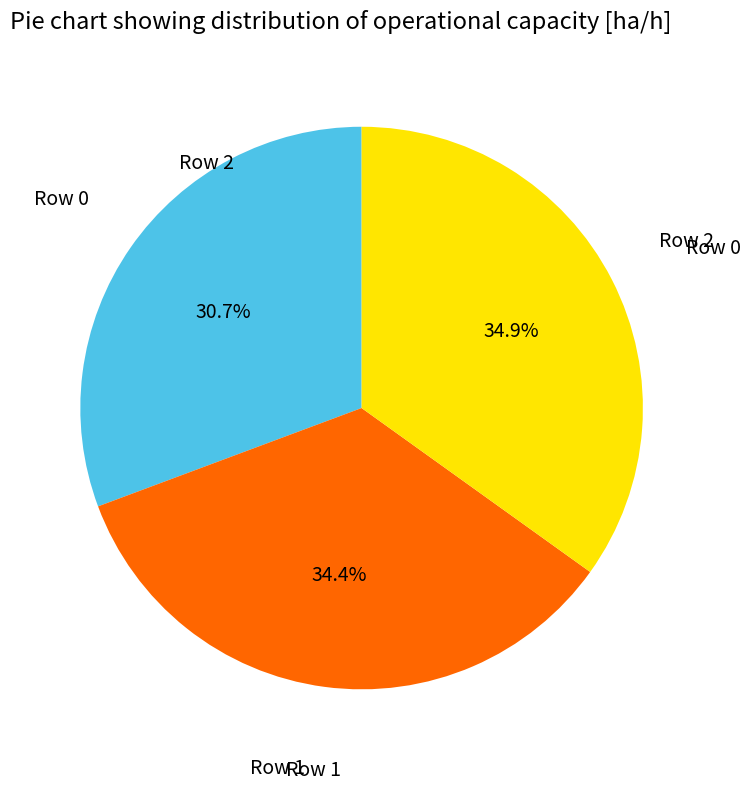

To the nearest percent, what is the difference between the largest and smallest slice percentages?

4%